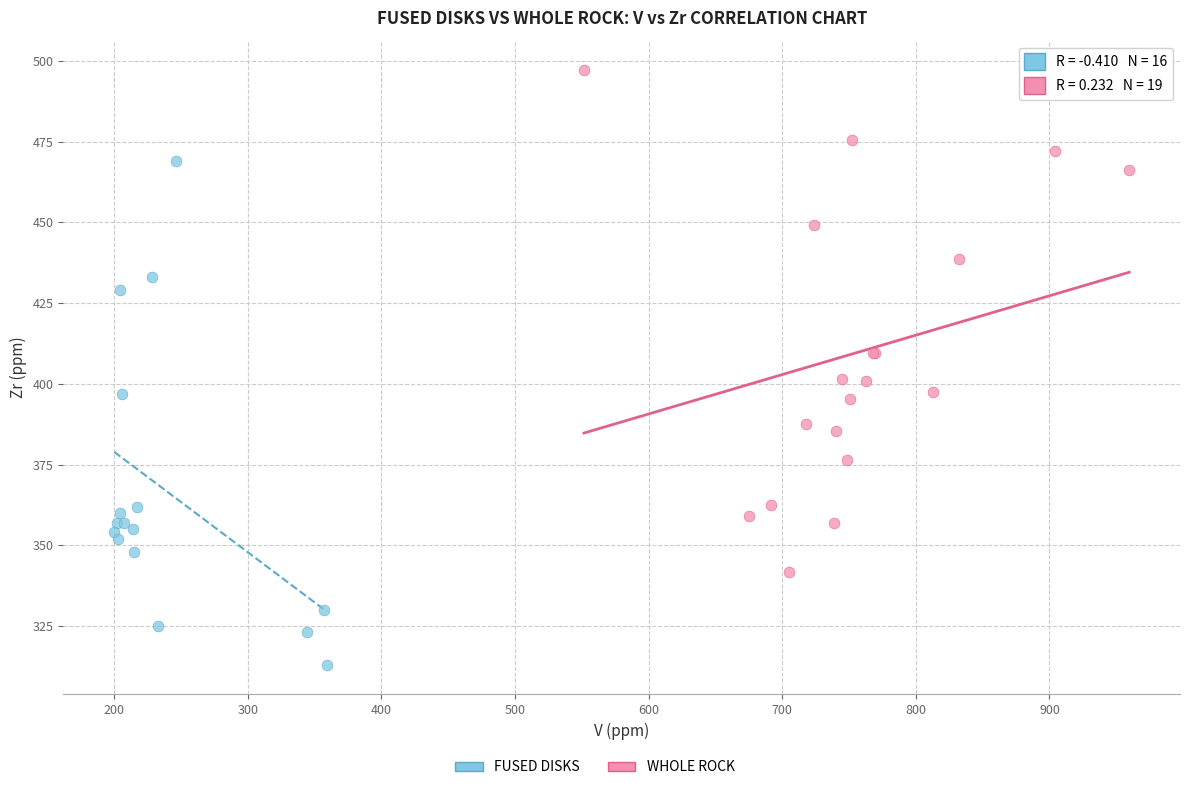

Which series reaches the minimum Y coordinate?

FUSED DISKS